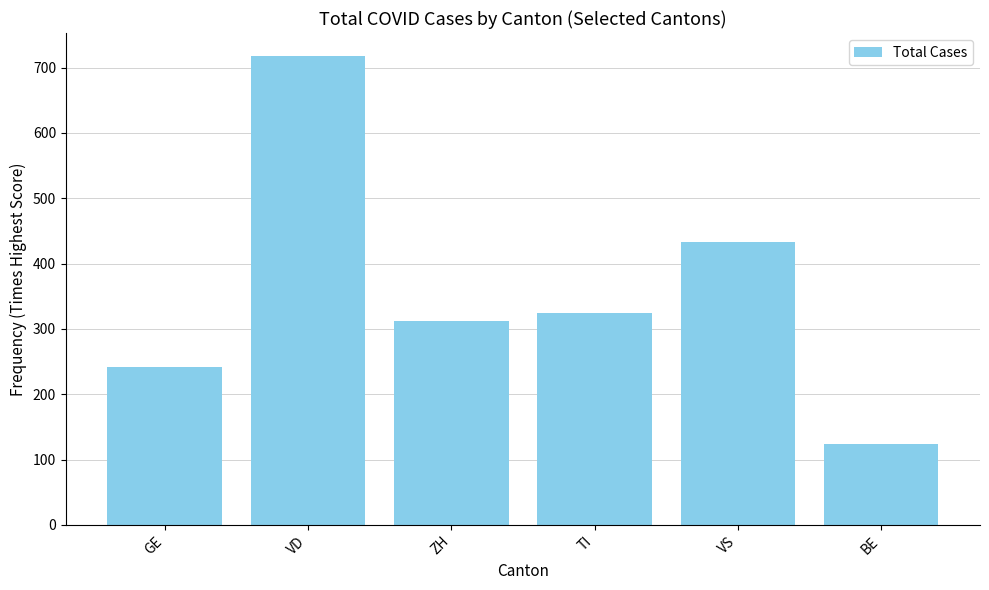

What is the minimum value shown in the chart?

124